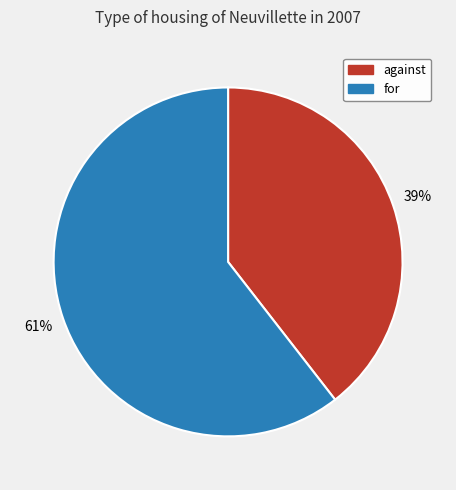

Is the sum of for and against greater than half?

Yes